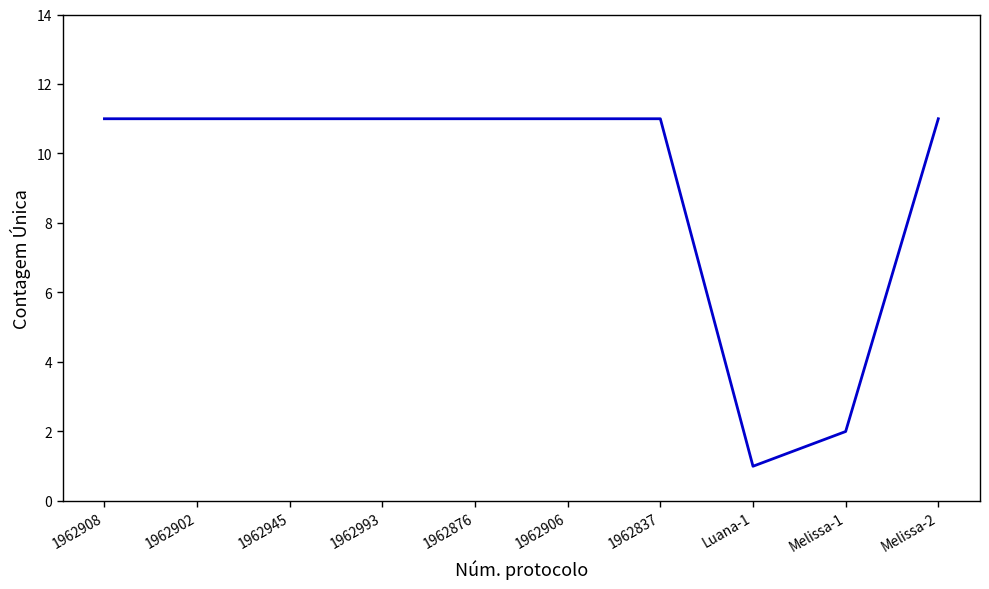

Which category has the lowest value across all series?

Luana-1